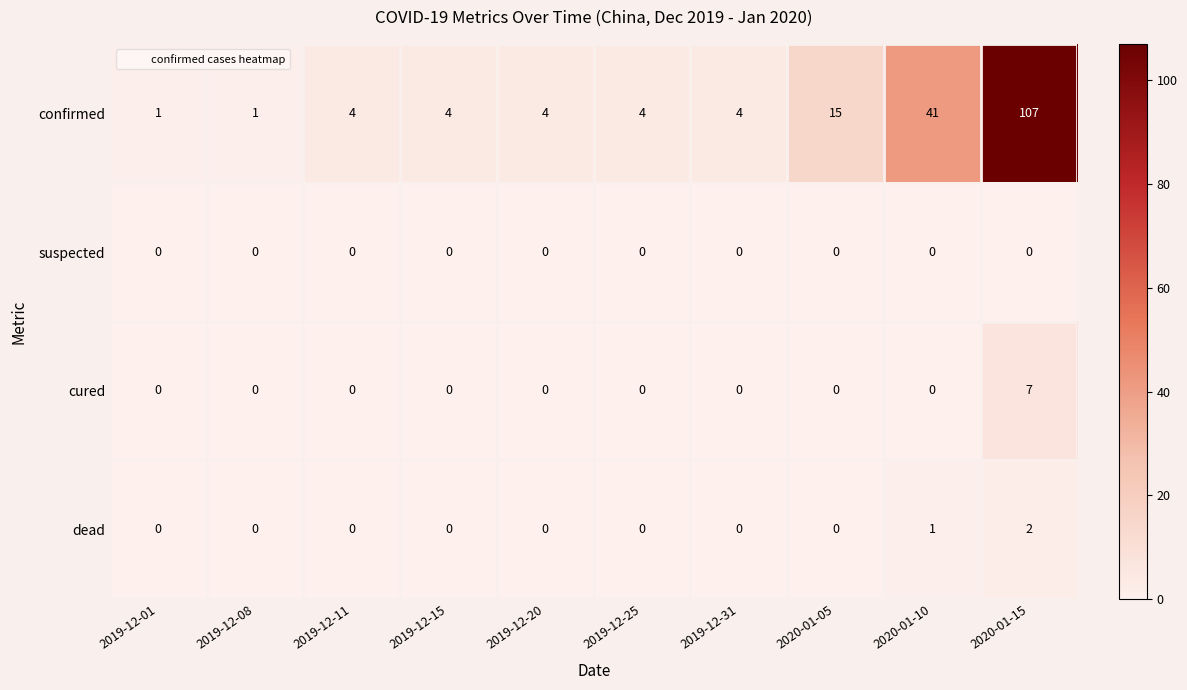

True or false: dead has a value of 1 at 2019-12-08.

False